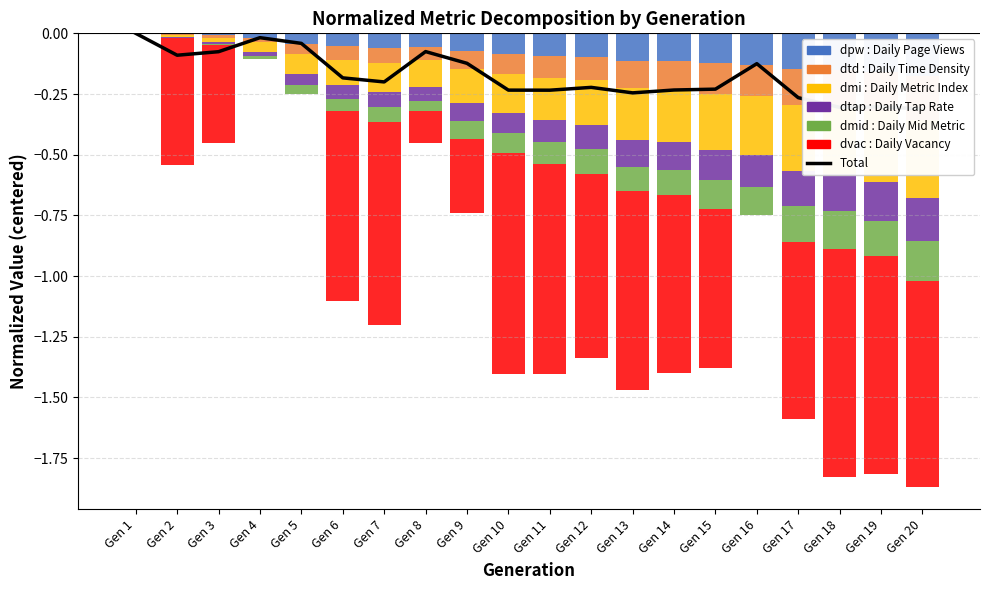

At which label does dmid reach its minimum?

Gen 20